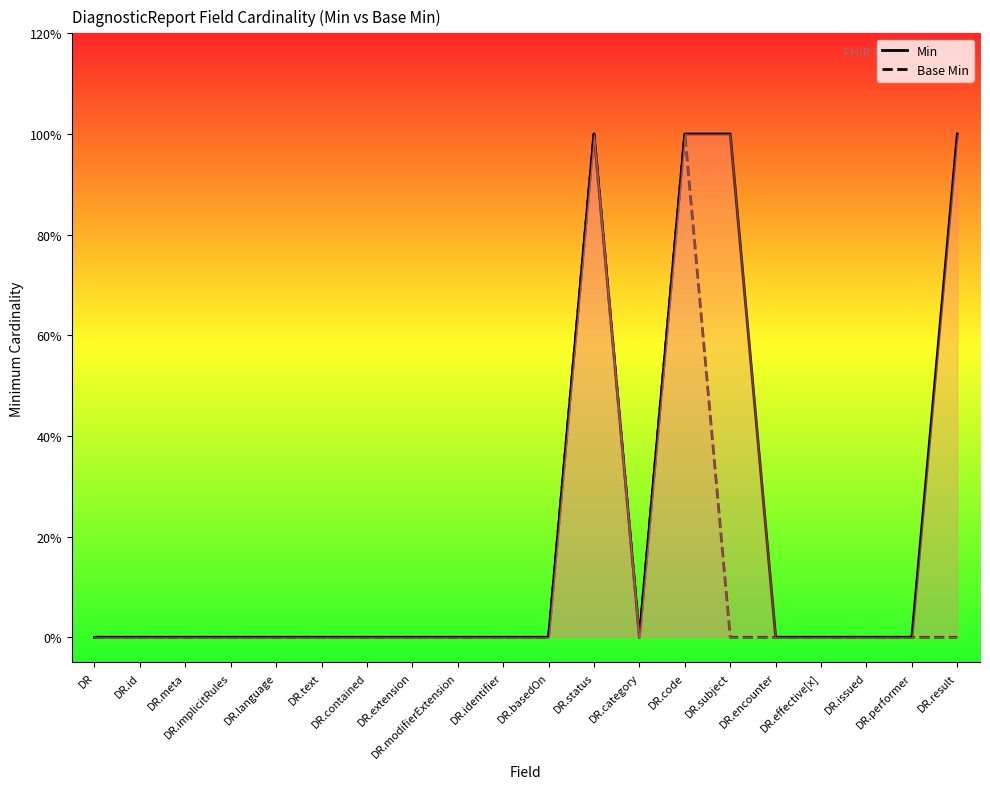

Which has a higher value, DR.extension or DR.id?

DR.extension